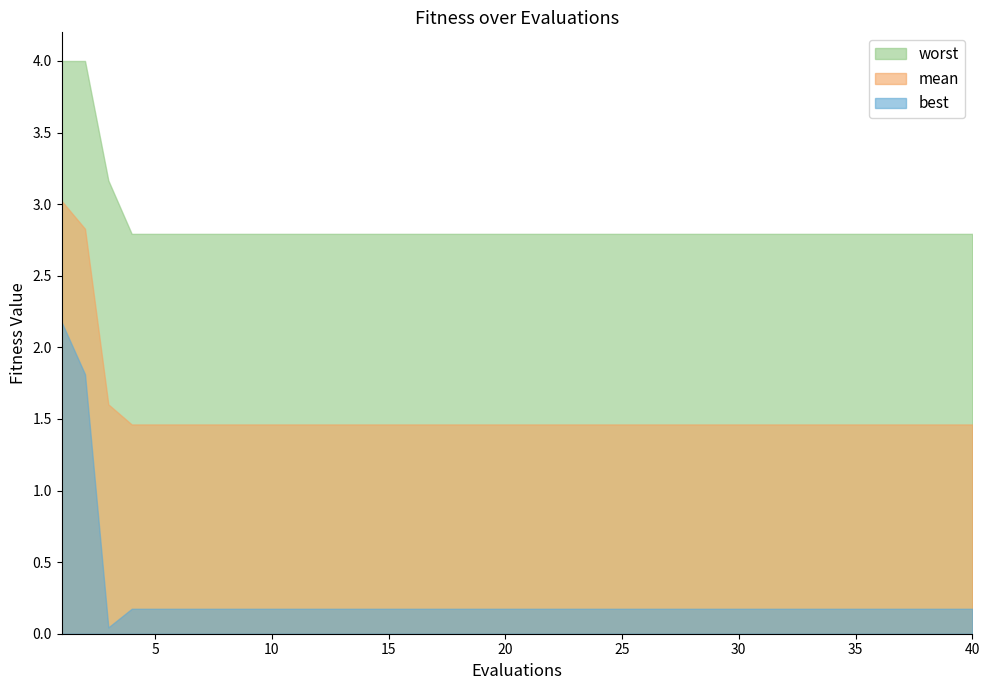

Reading left to right, what are all the values shown in this chart?

mean: 1=3.0	2=2.8	3=1.6	4=1.5	5=1.5	6=1.5	7=1.5	8=1.5	9=1.5	10=1.5	11=1.5	12=1.5	13=1.5	14=1.5	15=1.5	16=1.5	17=1.5	18=1.5	19=1.5	20=1.5	21=1.5	22=1.5	23=1.5	24=1.5	25=1.5	26=1.5	27=1.5	28=1.5	29=1.5	30=1.5	31=1.5	32=1.5	33=1.5	34=1.5	35=1.5	36=1.5	37=1.5	38=1.5	39=1.5	40=1.5
best: 1=2.2	2=1.8	3=0.0	4=0.2	5=0.2	6=0.2	7=0.2	8=0.2	9=0.2	10=0.2	11=0.2	12=0.2	13=0.2	14=0.2	15=0.2	16=0.2	17=0.2	18=0.2	19=0.2	20=0.2	21=0.2	22=0.2	23=0.2	24=0.2	25=0.2	26=0.2	27=0.2	28=0.2	29=0.2	30=0.2	31=0.2	32=0.2	33=0.2	34=0.2	35=0.2	36=0.2	37=0.2	38=0.2	39=0.2	40=0.2
worst: 1=4.0	2=4.0	3=3.2	4=2.8	5=2.8	6=2.8	7=2.8	8=2.8	9=2.8	10=2.8	11=2.8	12=2.8	13=2.8	14=2.8	15=2.8	16=2.8	17=2.8	18=2.8	19=2.8	20=2.8	21=2.8	22=2.8	23=2.8	24=2.8	25=2.8	26=2.8	27=2.8	28=2.8	29=2.8	30=2.8	31=2.8	32=2.8	33=2.8	34=2.8	35=2.8	36=2.8	37=2.8	38=2.8	39=2.8	40=2.8